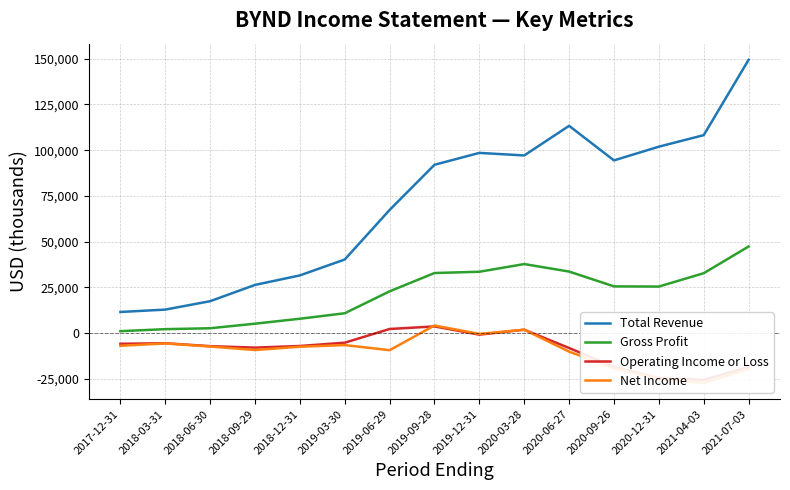

Where is the first local minimum for Operating Income or Loss?

2018-09-29